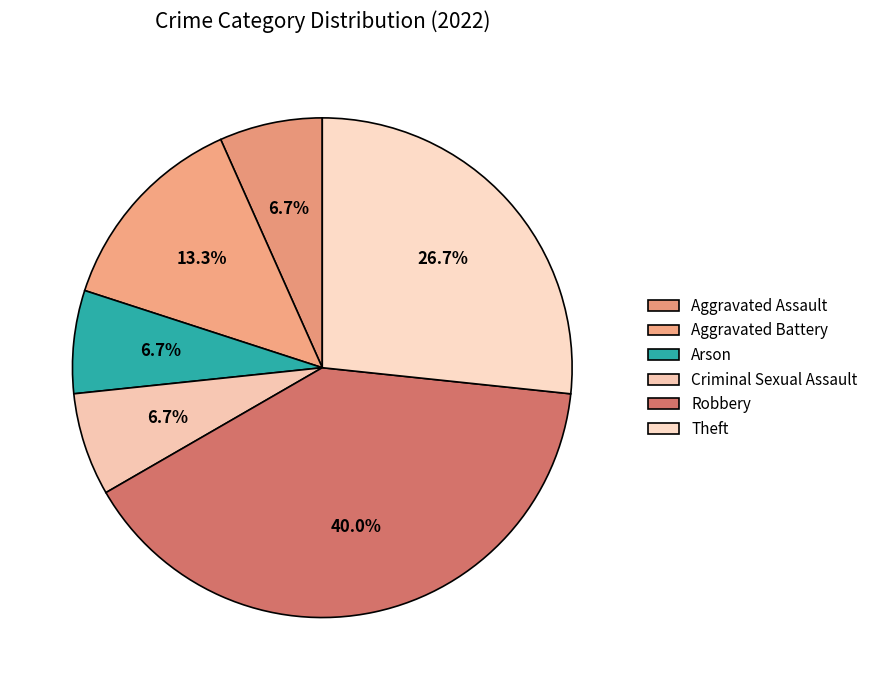

Which slice is the largest?

Robbery